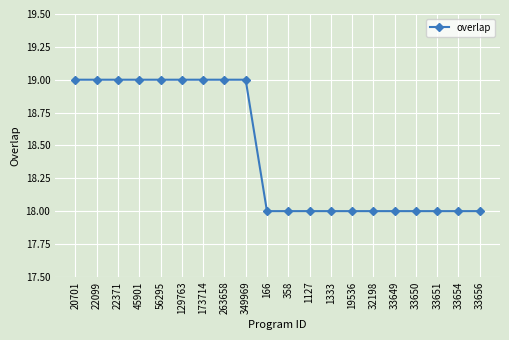

What position from the right is 45901?

17